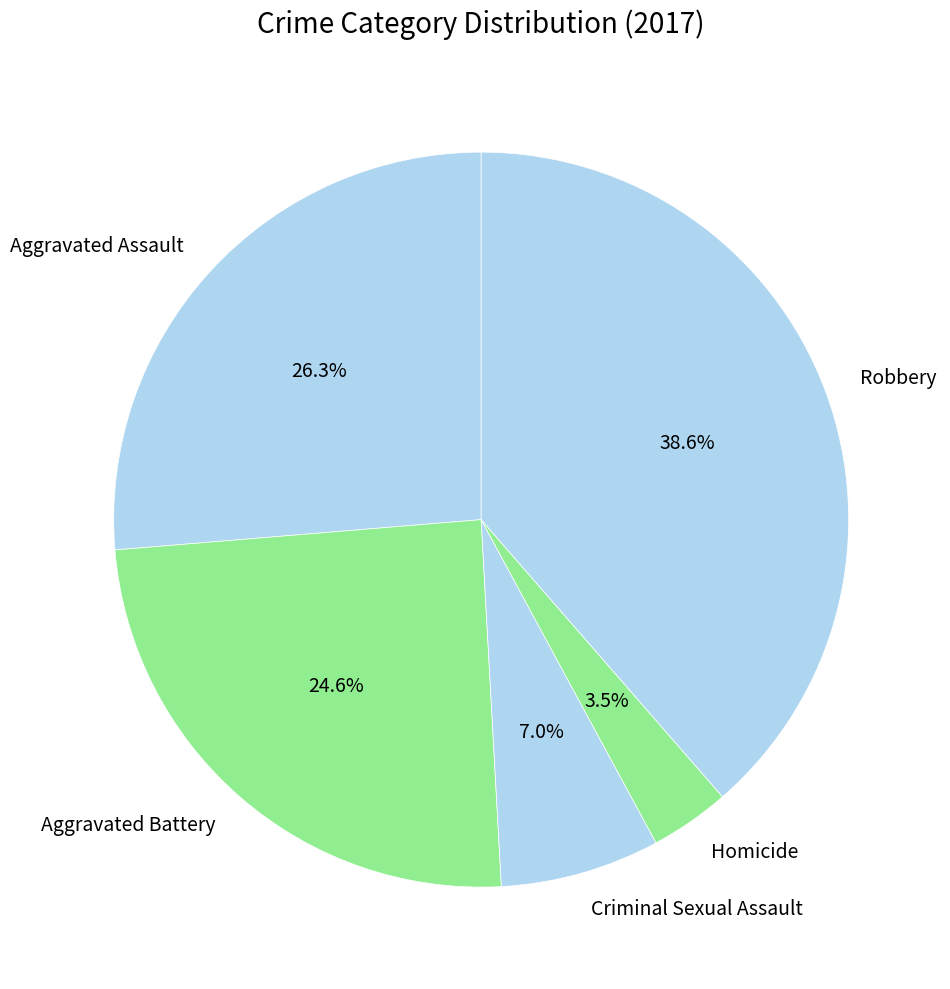

How many slices are in this pie chart?

5